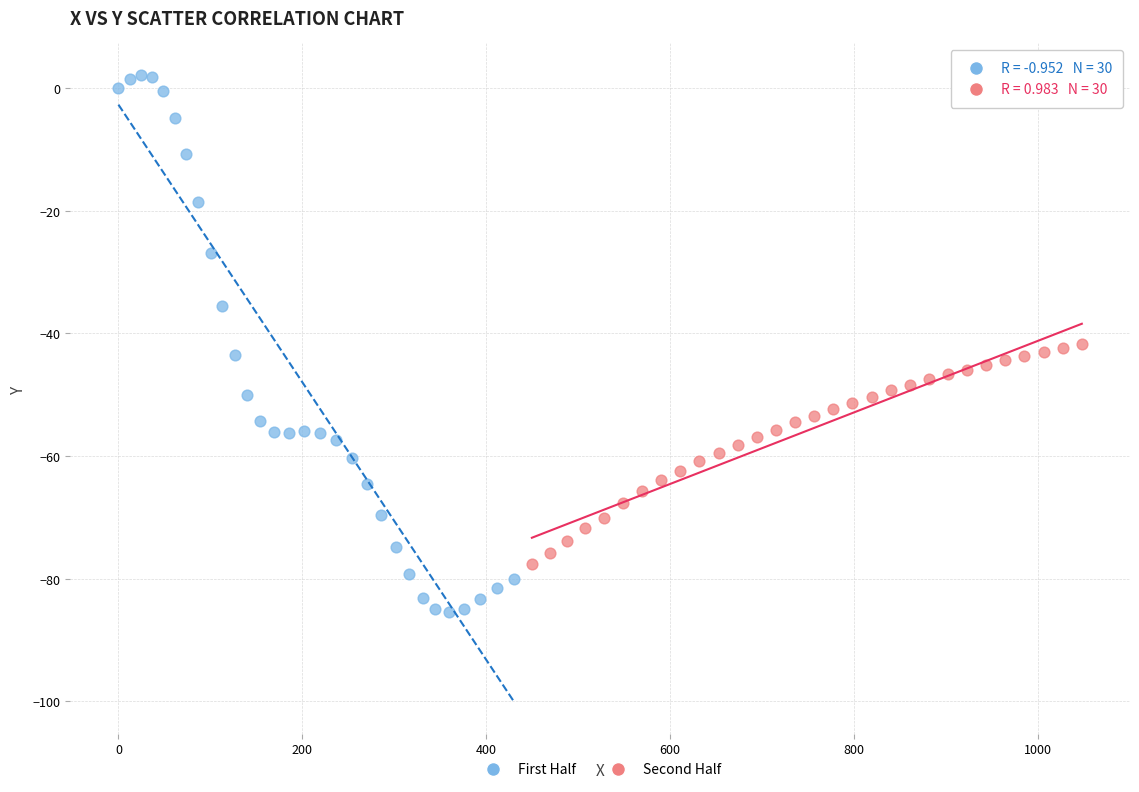

Which series has the widest spread of Y values?

First Half